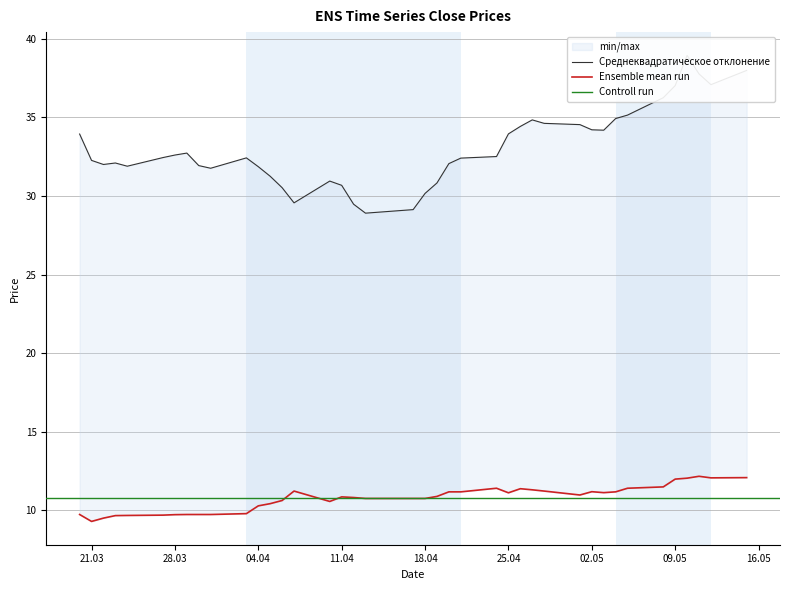

Reading left to right, extract all data points from this chart.

close1: 33.9	32.3	32.0	32.1	31.9	32.4	32.6	32.7	31.9	31.8	32.4	31.9	31.2	30.5	29.6	30.9	30.7	29.5	28.9	29.1	30.2	30.8	32.1	32.4	32.5	33.9	34.4	34.8	34.6	34.5	34.2	34.2	34.9	35.1	36.2	37.0	38.9	37.8	37.1	38.0
close2: 9.7	9.3	9.5	9.7	9.7	9.7	9.7	9.7	9.7	9.7	9.8	10.3	10.4	10.6	11.2	10.6	10.9	10.8	10.8	10.8	10.8	10.9	11.2	11.2	11.4	11.1	11.4	11.3	11.2	11.0	11.2	11.1	11.2	11.4	11.5	12.0	12.1	12.2	12.1	12.1